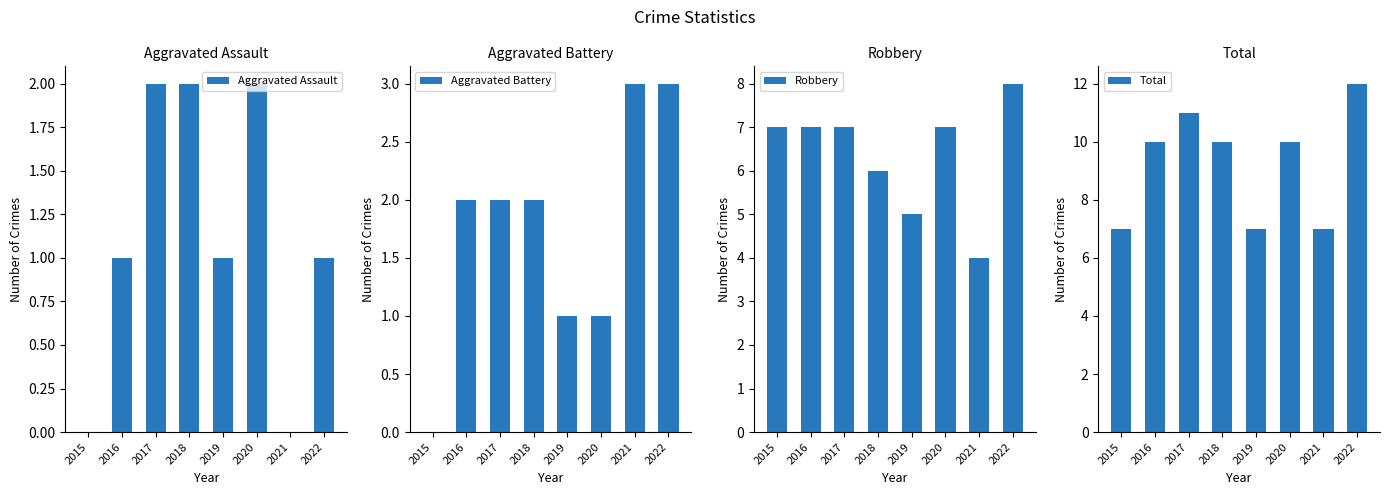

Is it true that Robbery equals 2 at 2017?

False